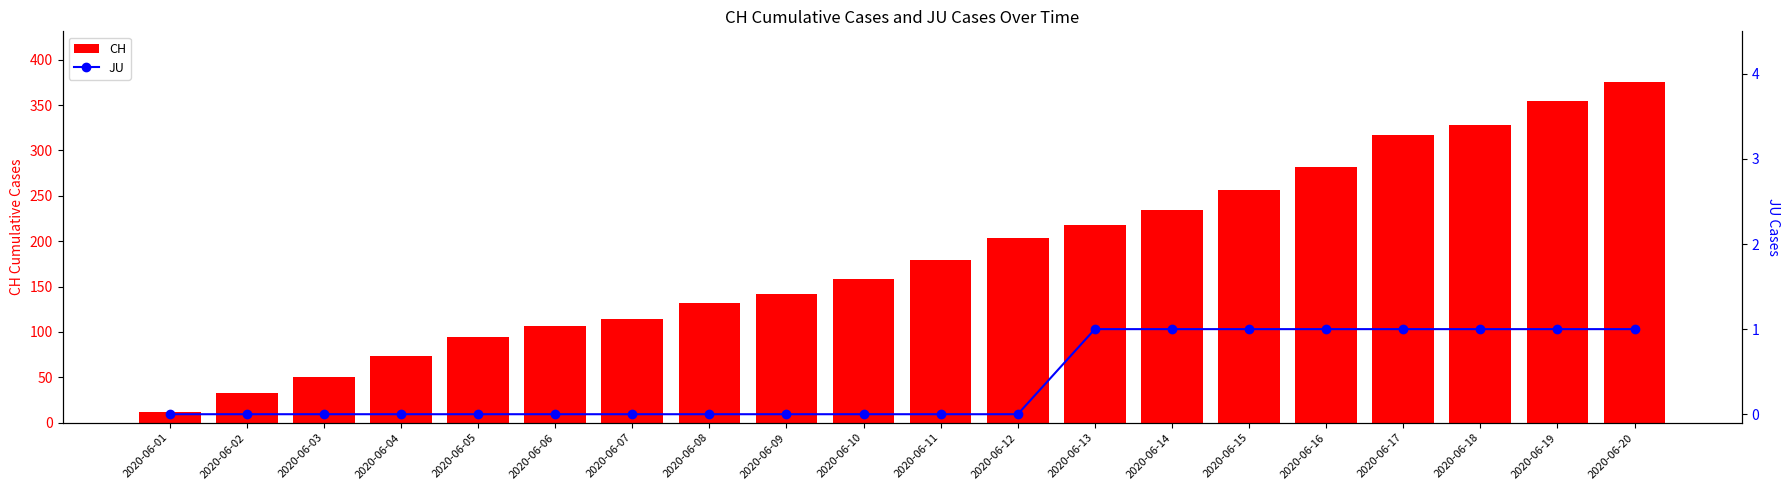

Does the chart contain stacked bars?

No